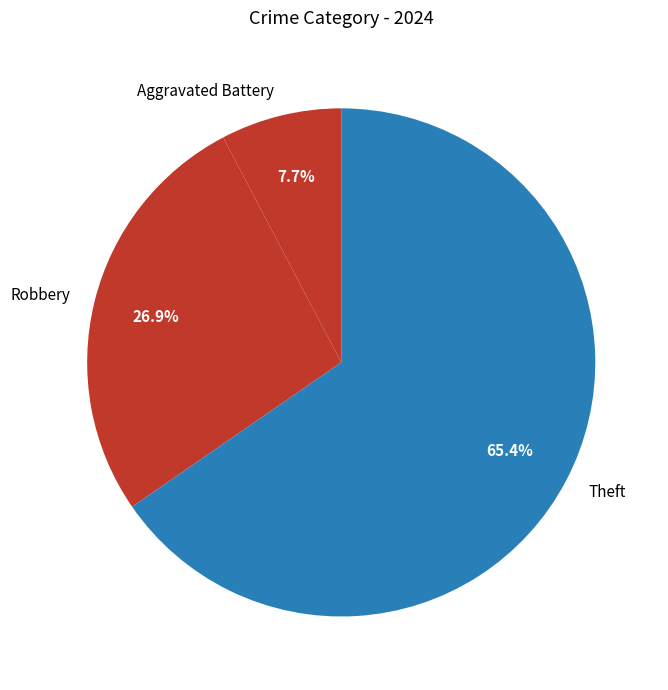

What is the total percentage of Robbery and Aggravated Battery?

34.6%